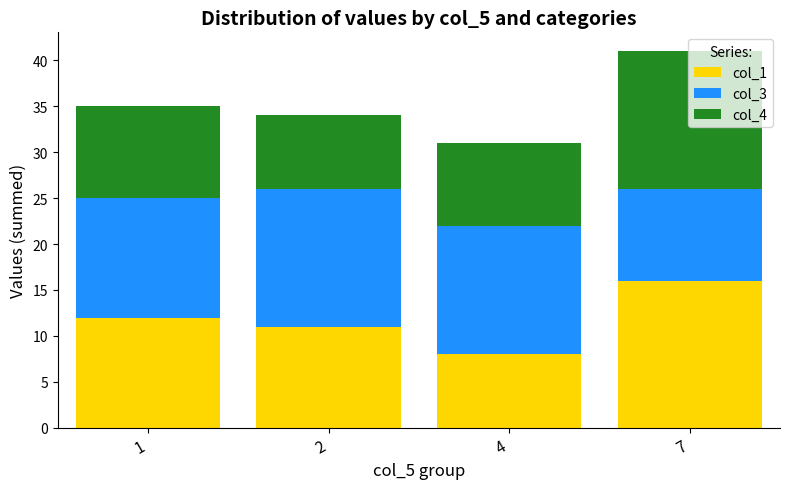

At which category is the sum across all series the highest?

7